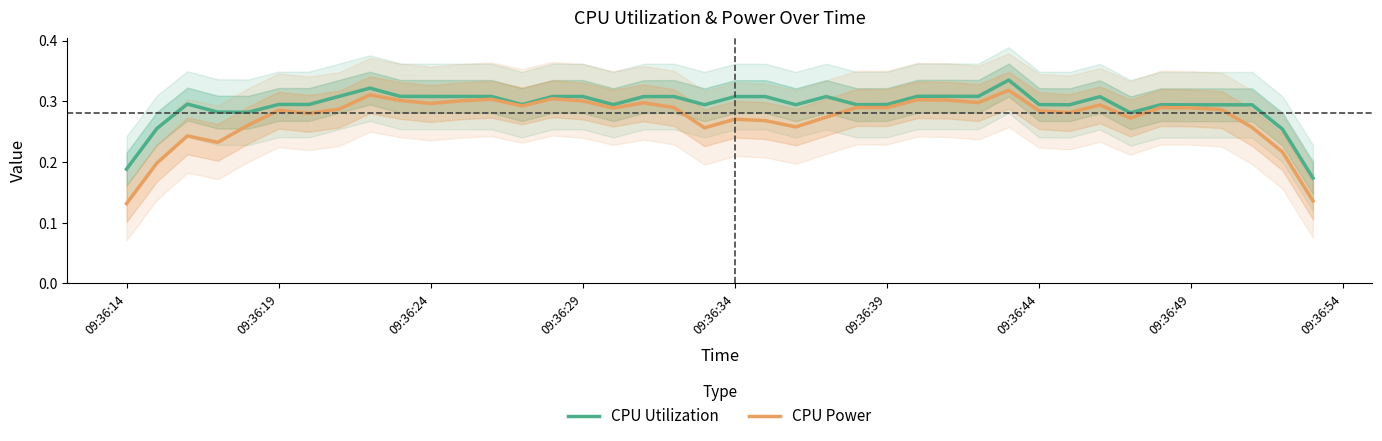

True or false: CPU Power and CPU Utilization cross at least once.

False